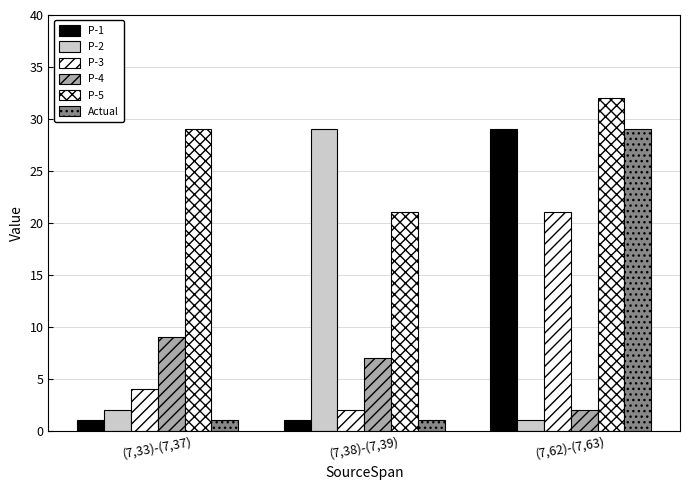

At which category is the sum across all series the highest?

(7,62)-(7,63)